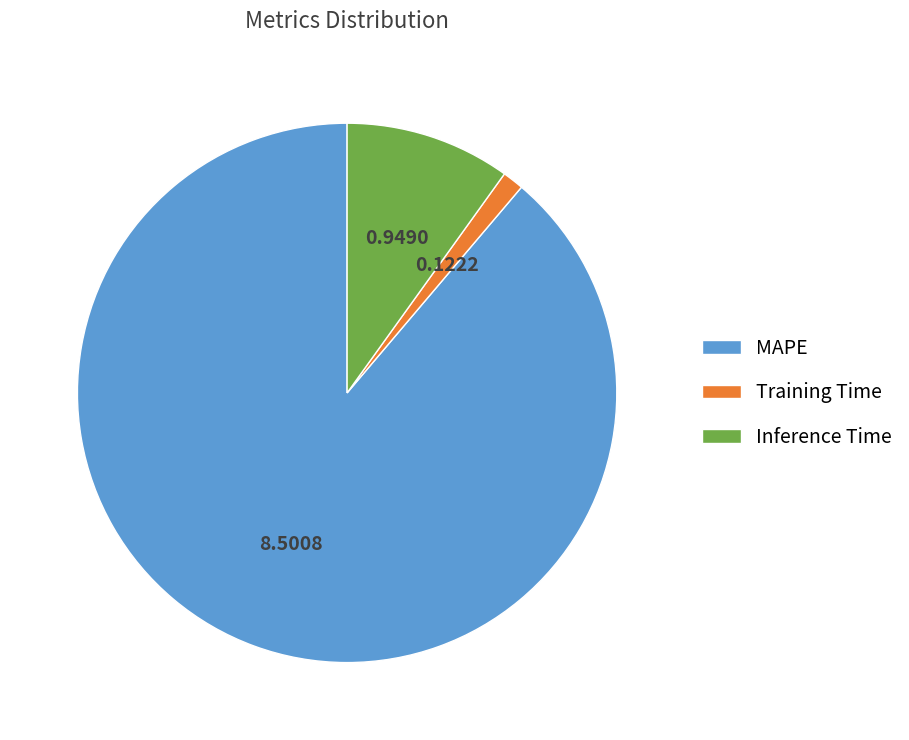

Which slice is the smallest?

Training Time